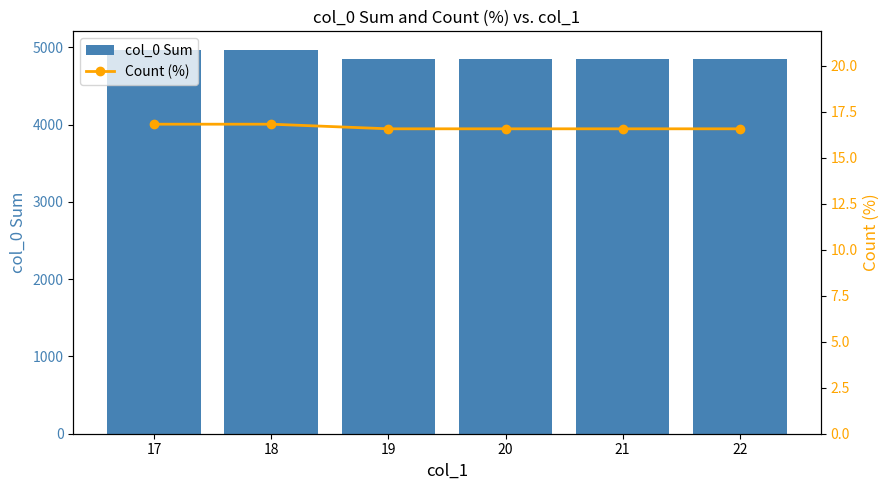

What is the approximate value of col_0 Sum at 19?

4851